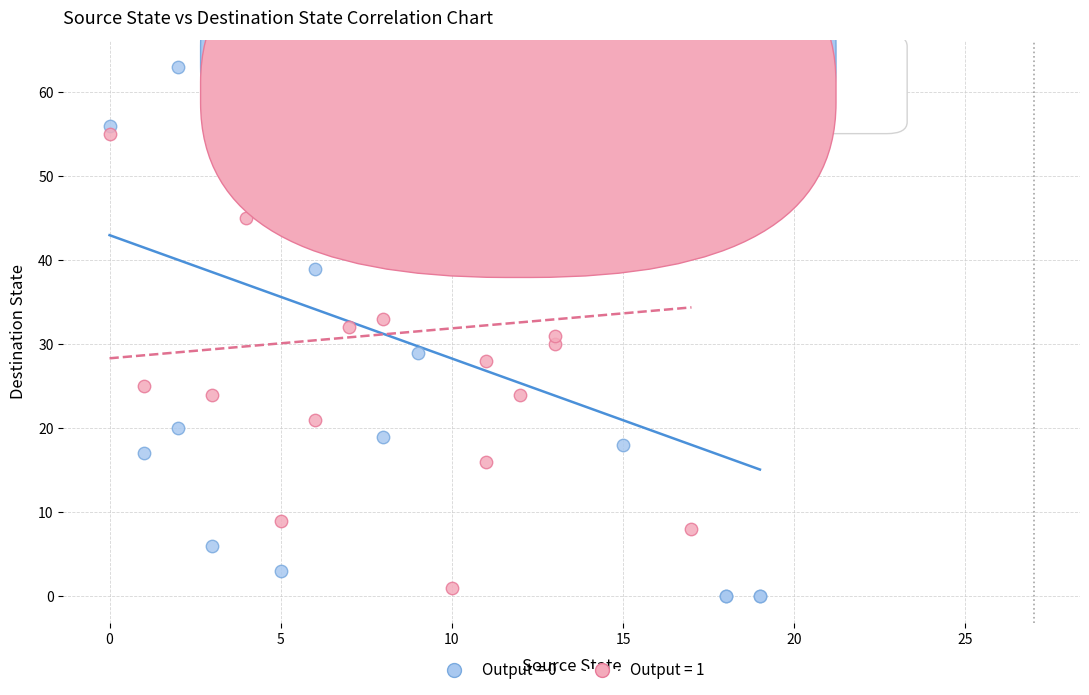

Which series has the widest spread of Y values?

Output = 0